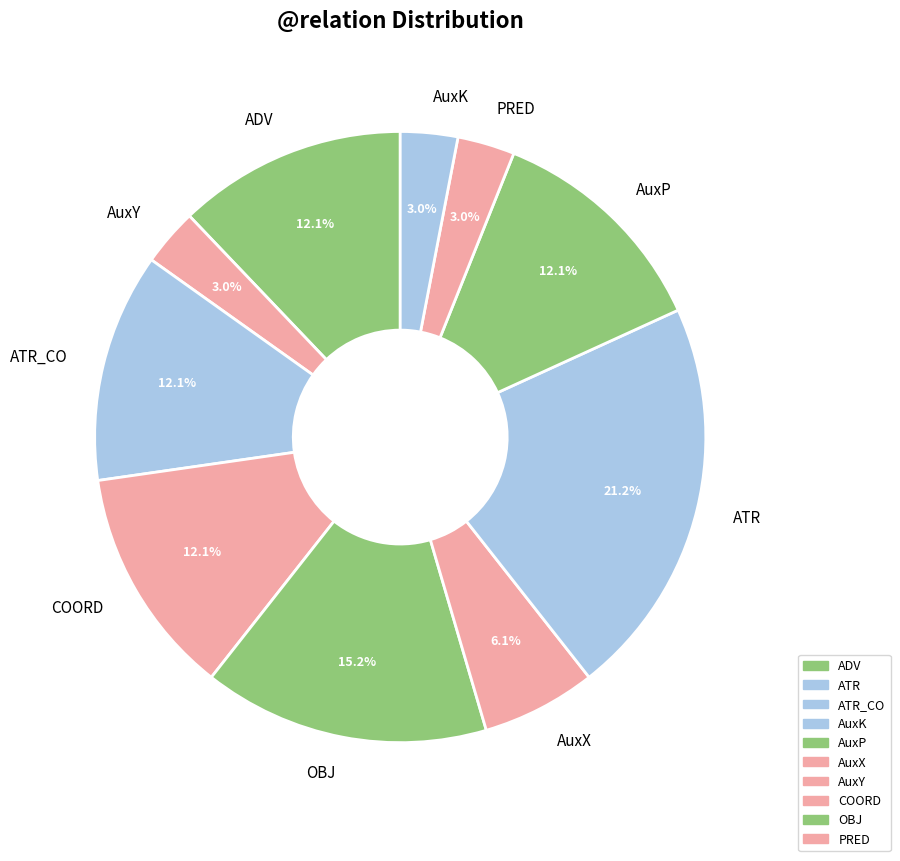

Which has a higher value, AuxY or ADV?

ADV